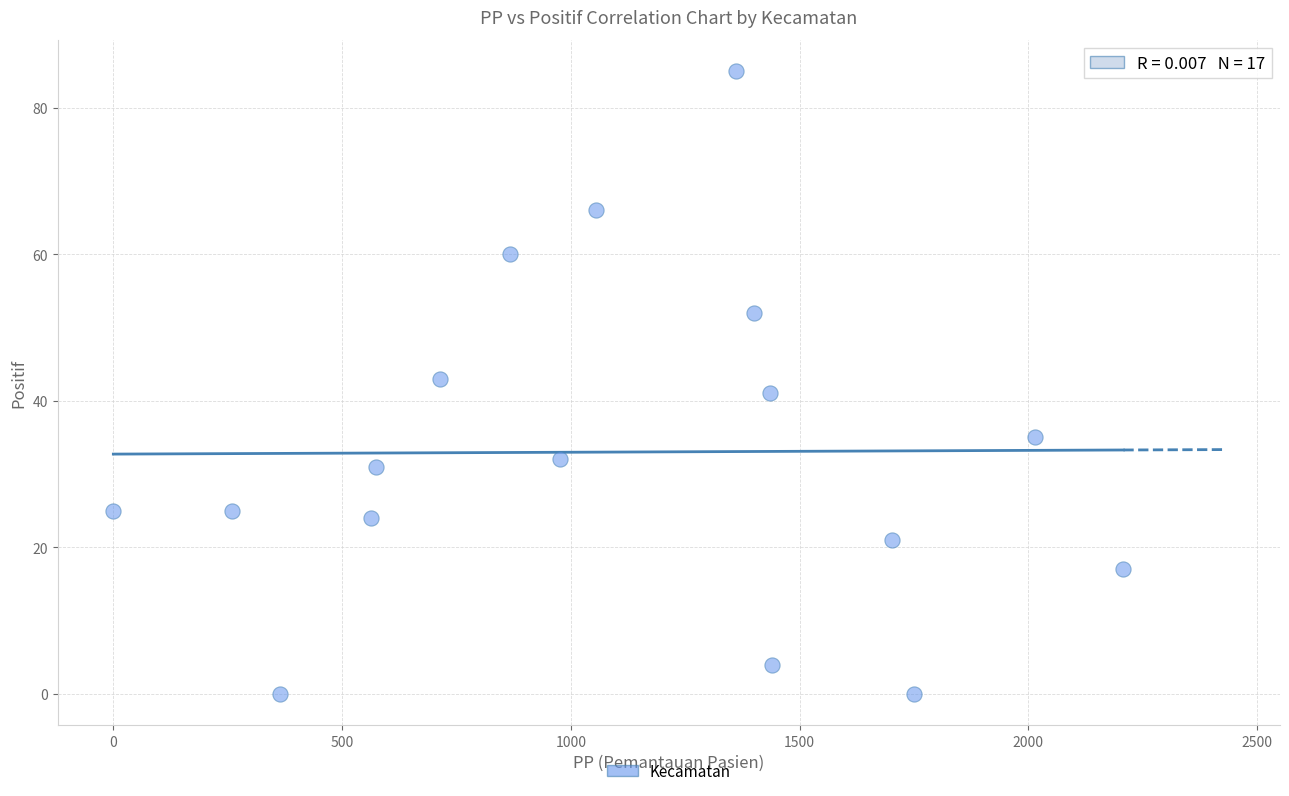

What is the range of Y values (max minus min)?

85